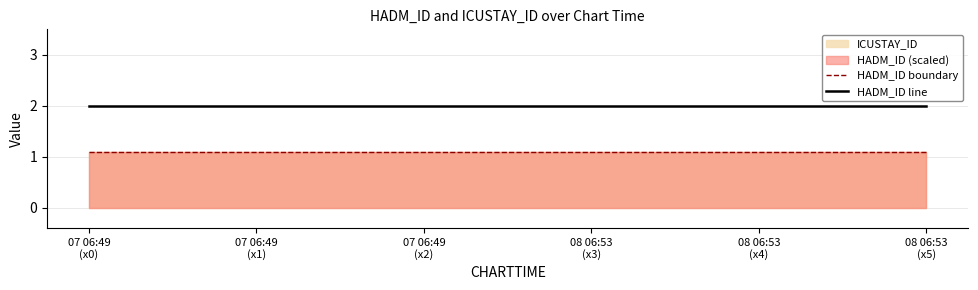

What is the label of the 6th point from the right?

07 06:49
(x0)